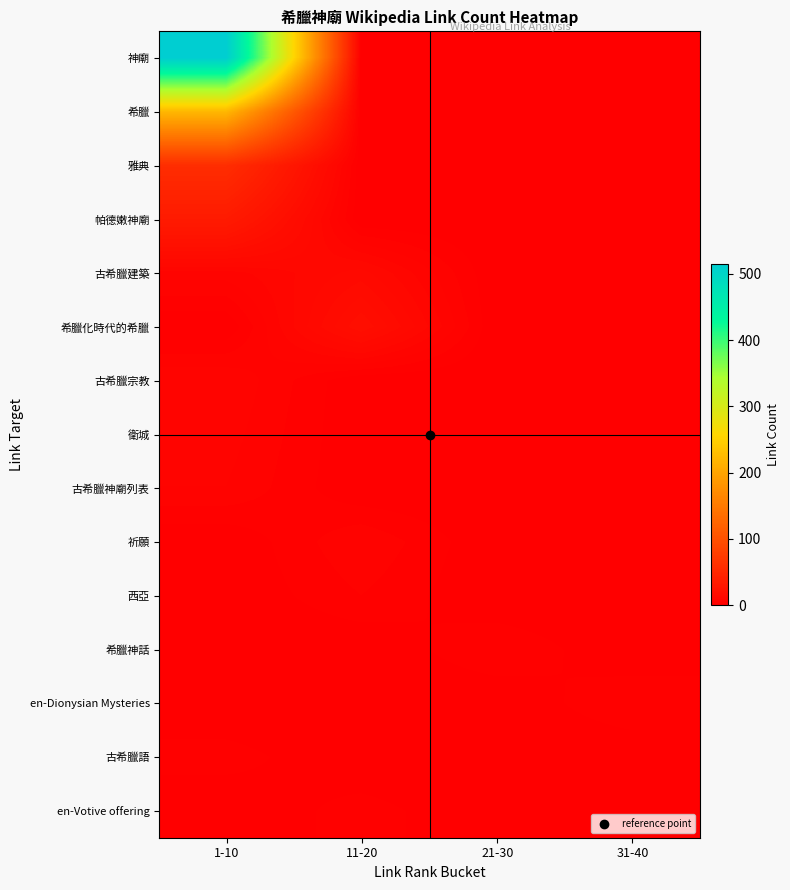

Which series has the widest spread of values?

row_0